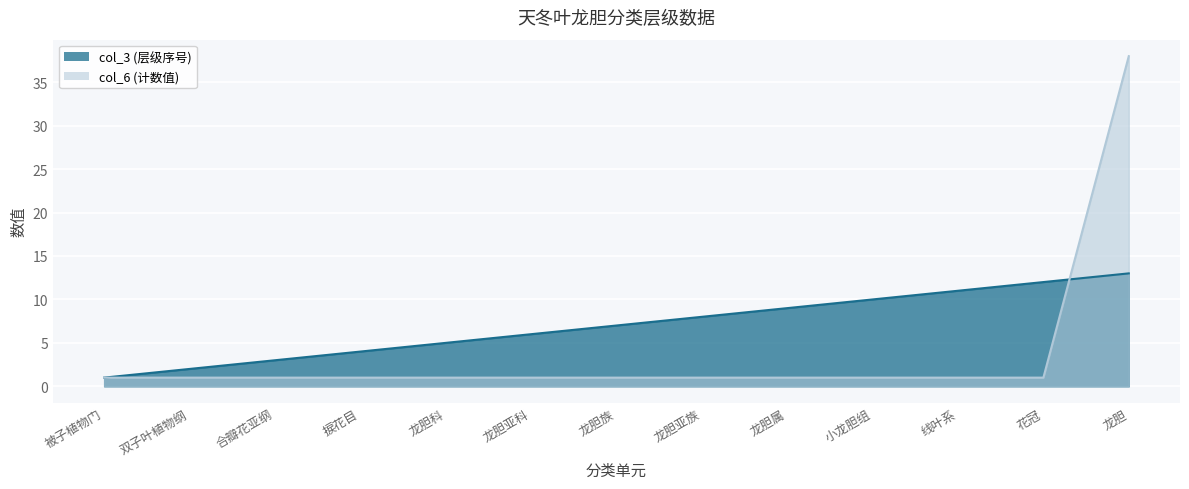

True or false: col_3 has a value of 6 at 龙胆亚科.

True